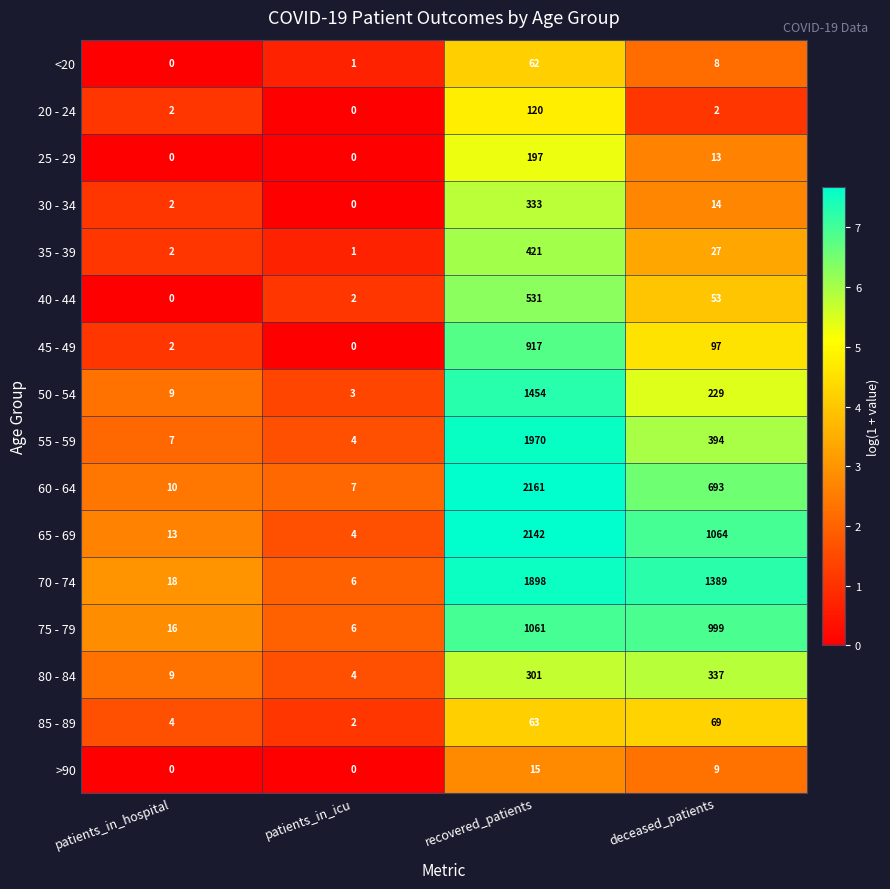

Which category has the highest value in the 60 - 64 series?

recovered_patients